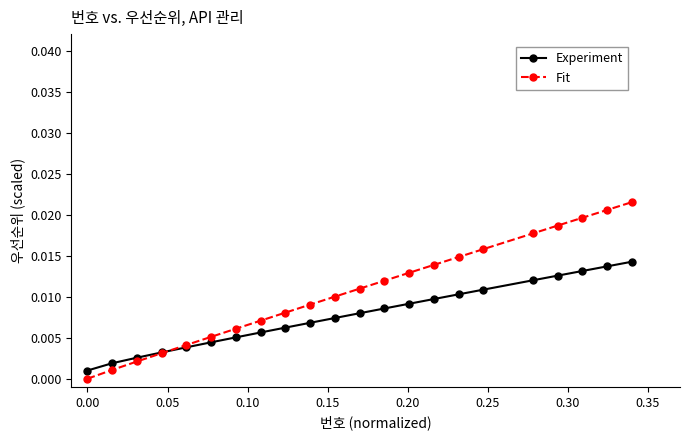

List the series in order of their peak value, highest first.

Fit, Experiment